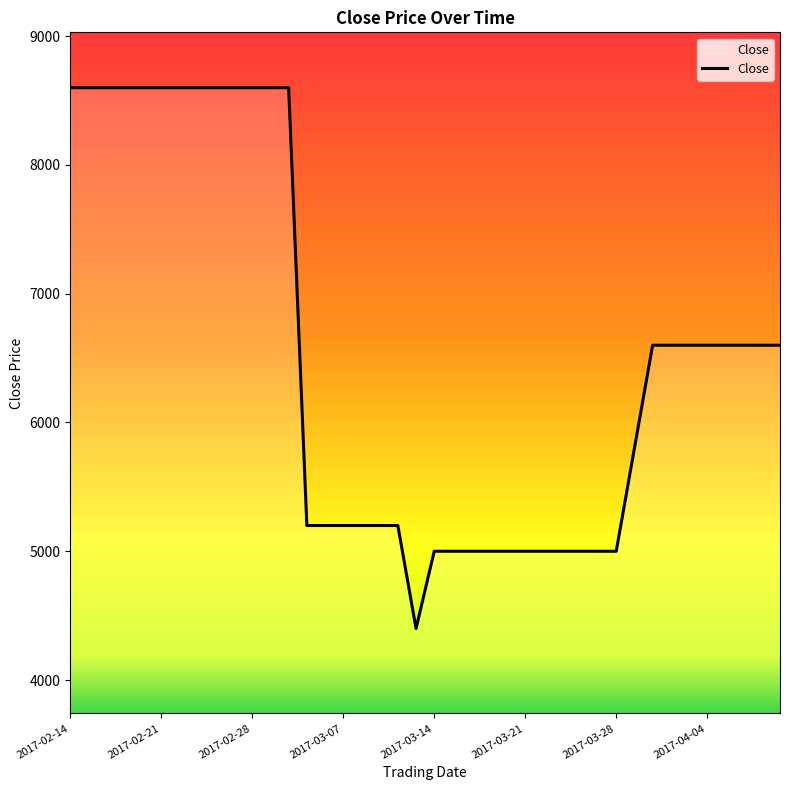

Does the chart have visible grid lines?

No